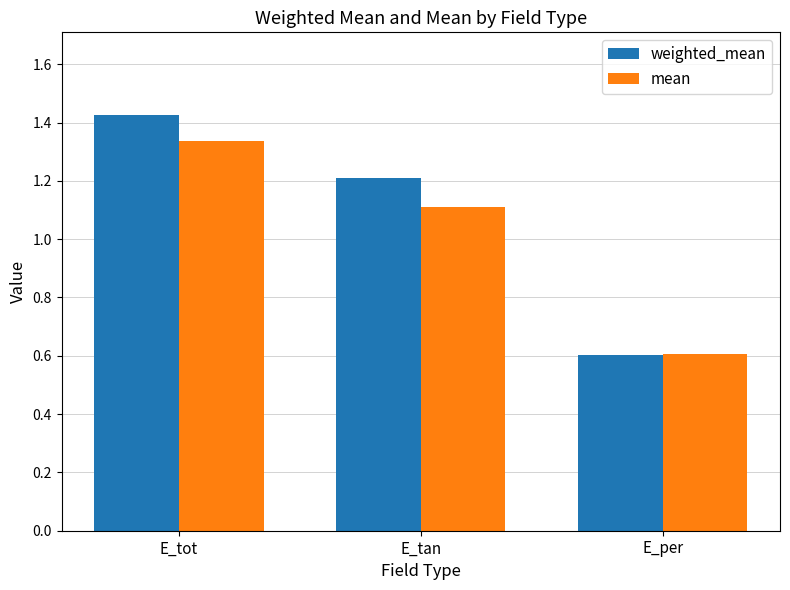

Rank the series by their maximum value, from highest to lowest.

weighted_mean, mean